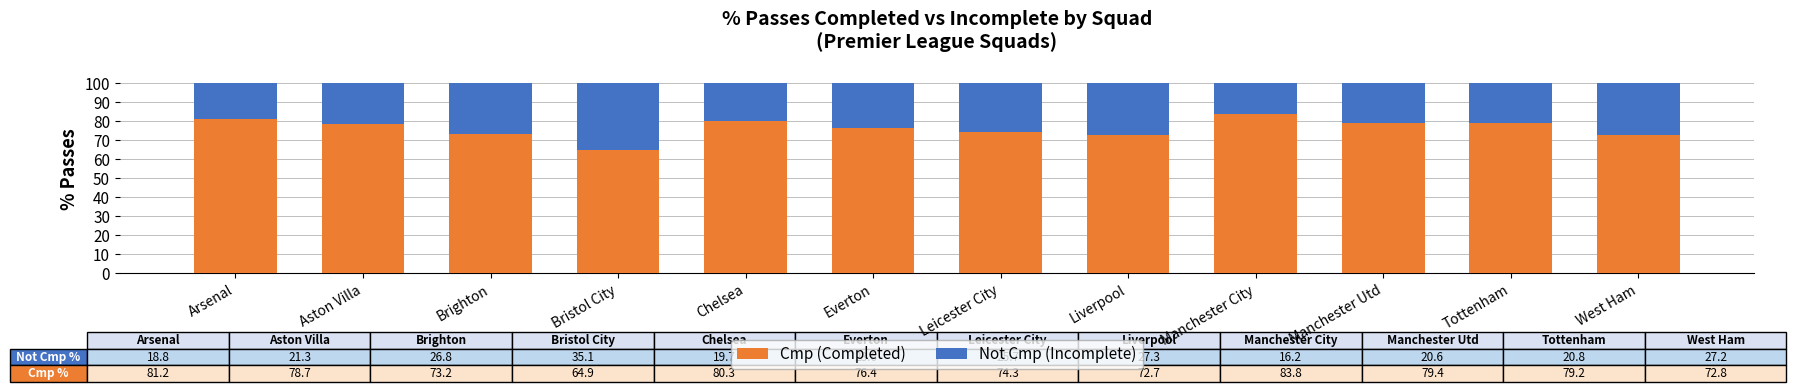

What are all the series names shown in the legend?

Cmp (Completed), Not Cmp (Incomplete)